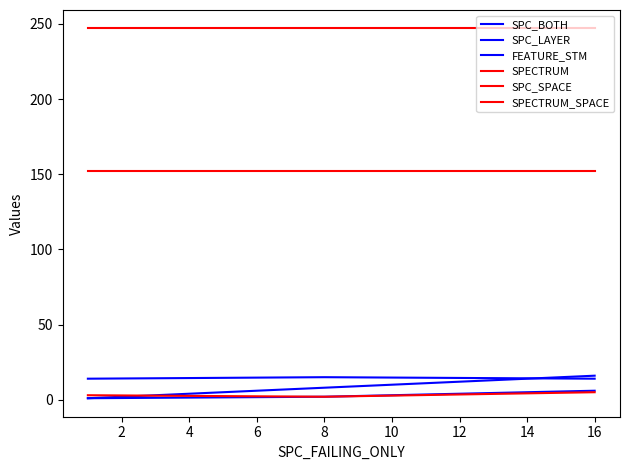

Reading left to right, what are all the values shown in this chart?

SPC_BOTH: 1	2	6
SPC_LAYER: 1	8	16
FEATURE_STM: 14	15	14
SPECTRUM: 3	2	5
SPC_SPACE: 152	152	152
SPECTRUM_SPACE: 247	247	247